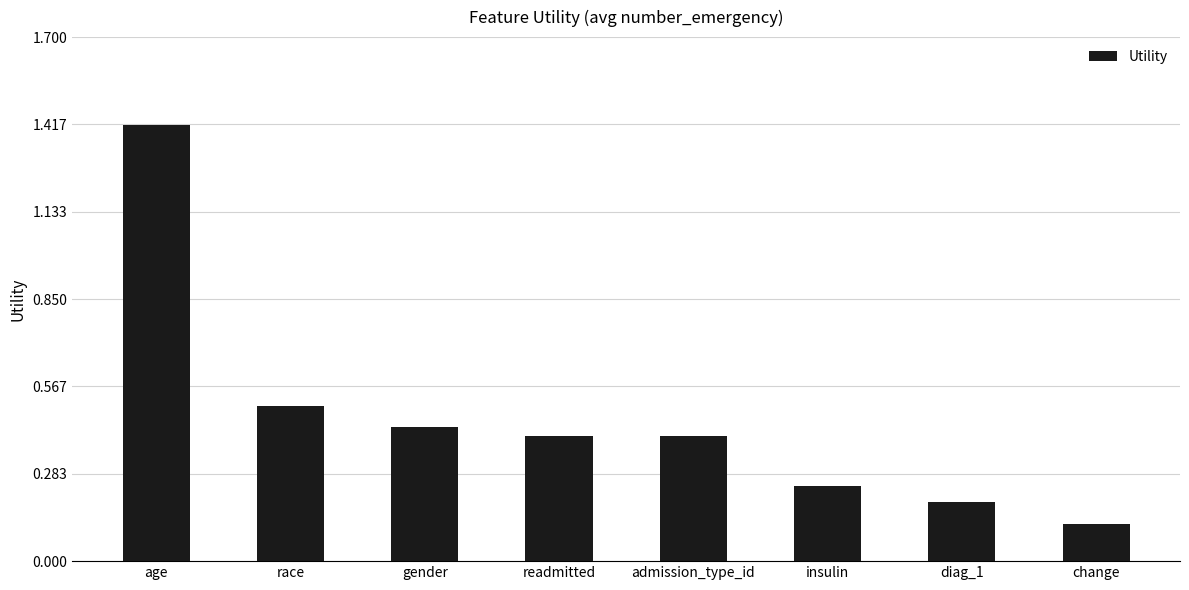

What is the greatest value displayed?

1.4